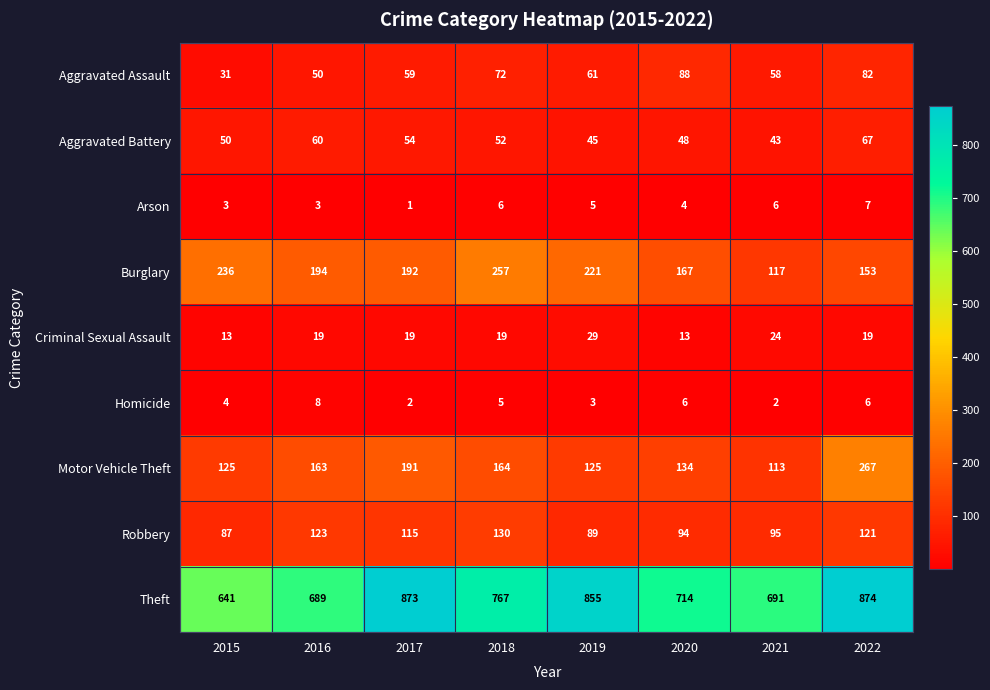

At which label does Robbery reach its peak?

2018